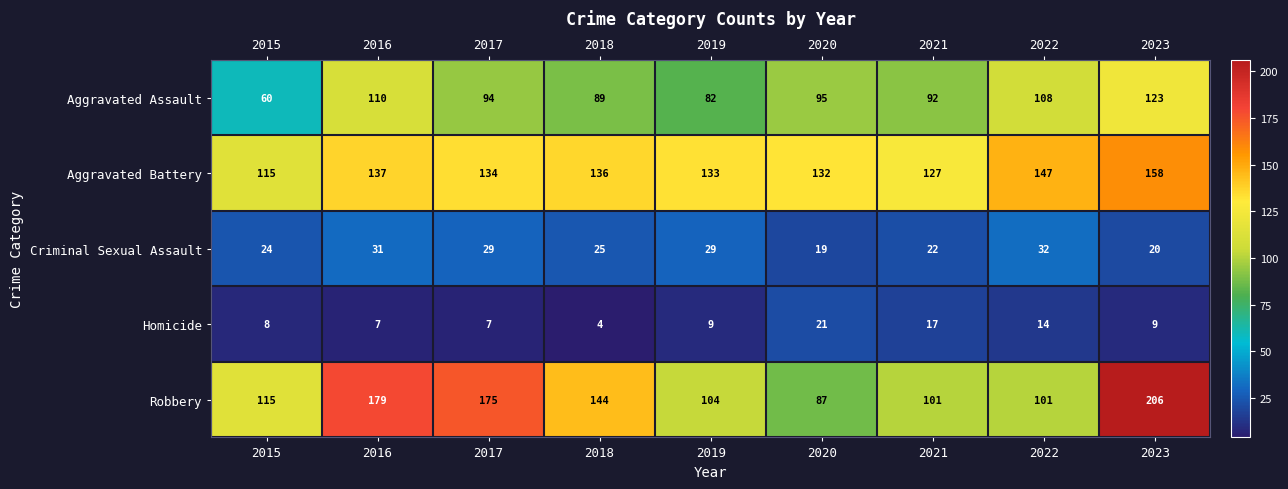

Is the value of Aggravated Battery at 2019 greater than the value of Aggravated Assault at 2018?

Yes